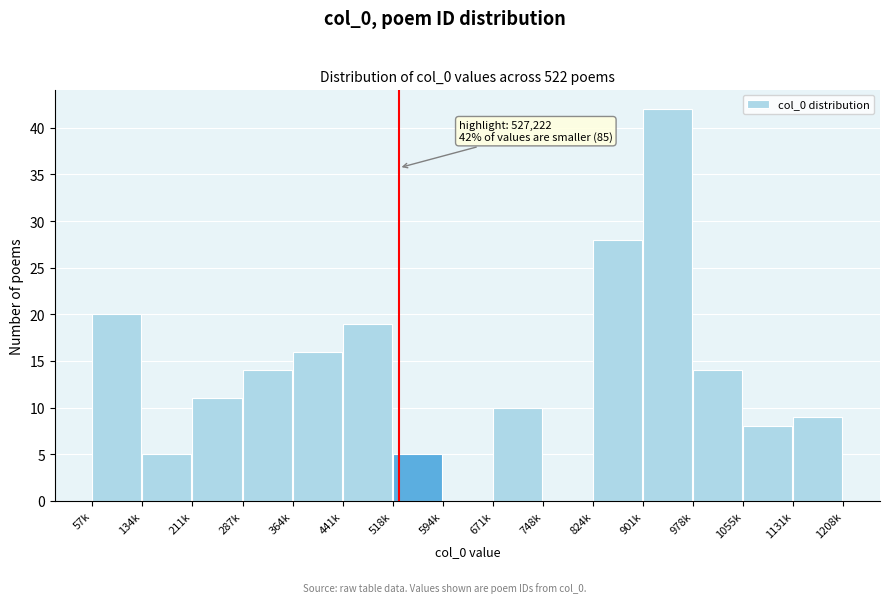

Reading right to left, list all the values displayed in this chart.

1131k=9	1055k=8	978k=14	901k=42	824k=28	748k=0	671k=10	594k=0	518k=5	441k=19	364k=16	287k=14	211k=11	134k=5	57k=20